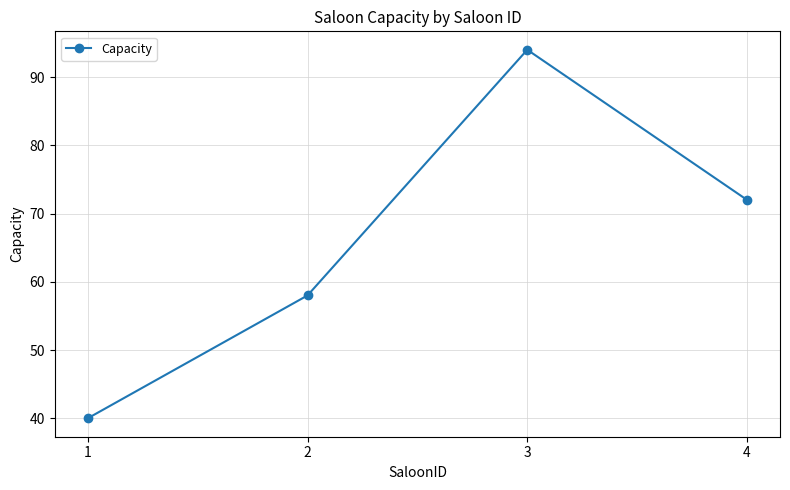

True or false: the data shows 40 at 1.

True